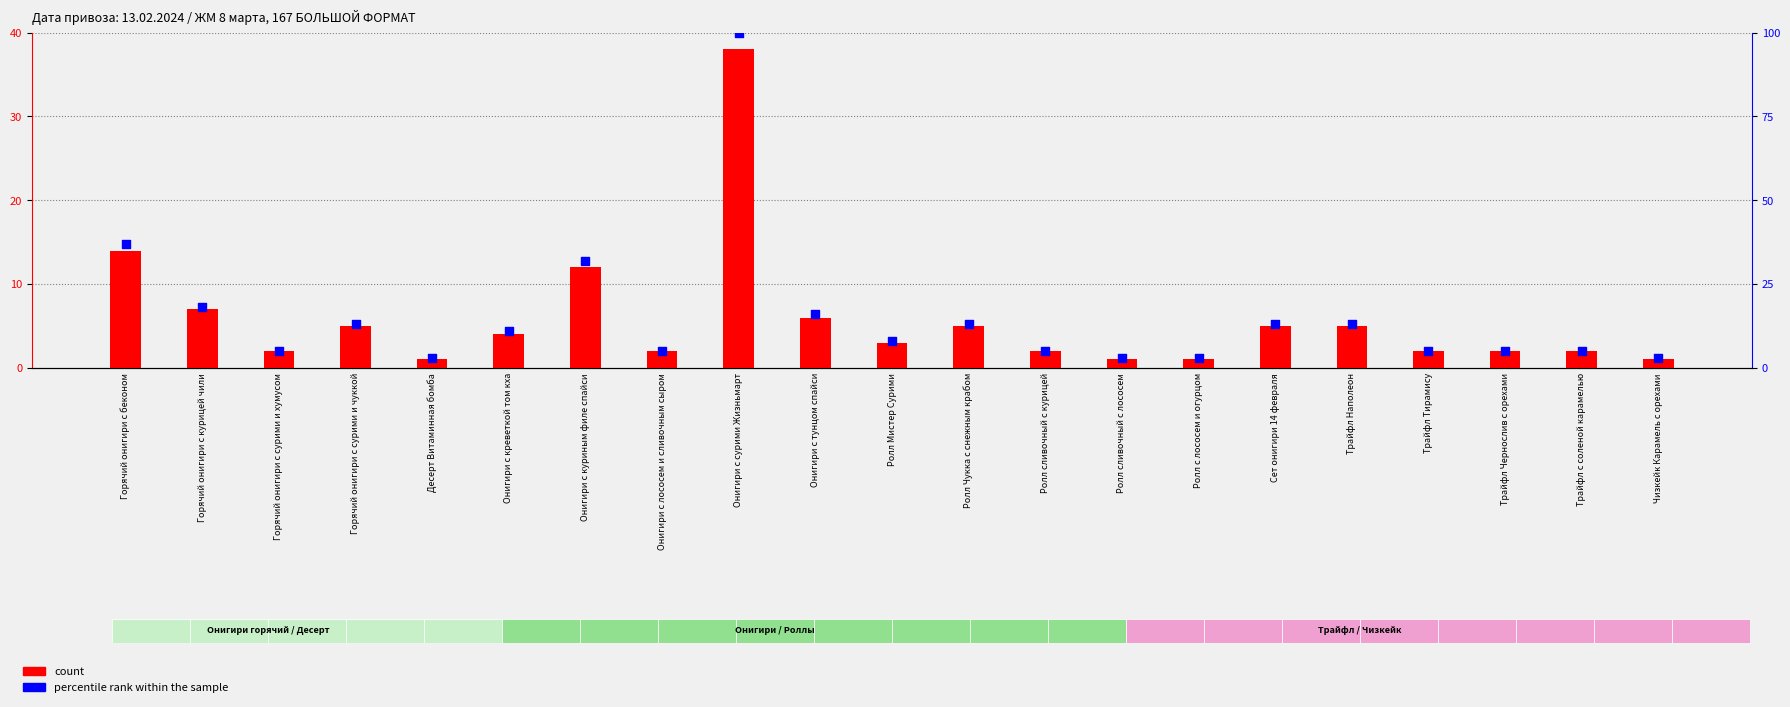

Which series has the largest Y range (max minus min)?

percentile rank within the sample